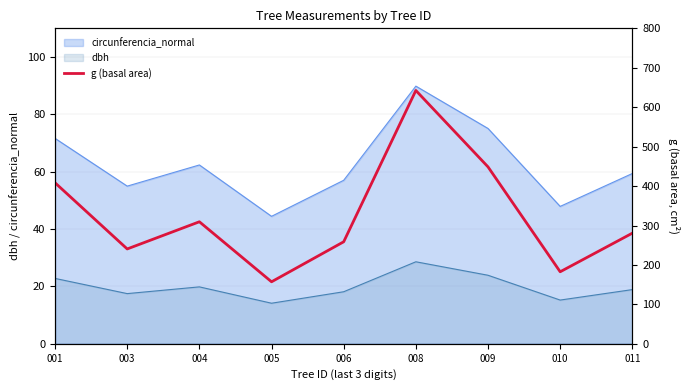

How many points are higher than both their immediate neighbors (excluding endpoints)?

2